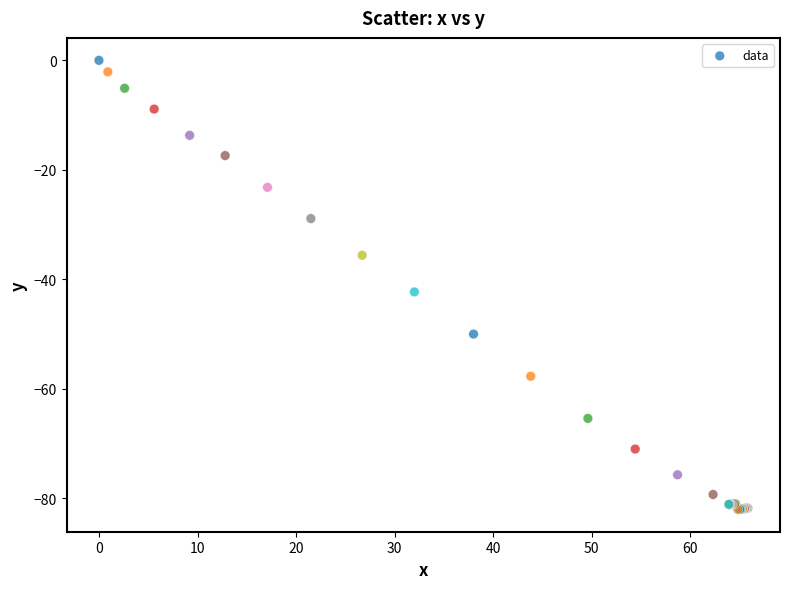

What Y value in the scatter plot is closest to -41?

-42.3